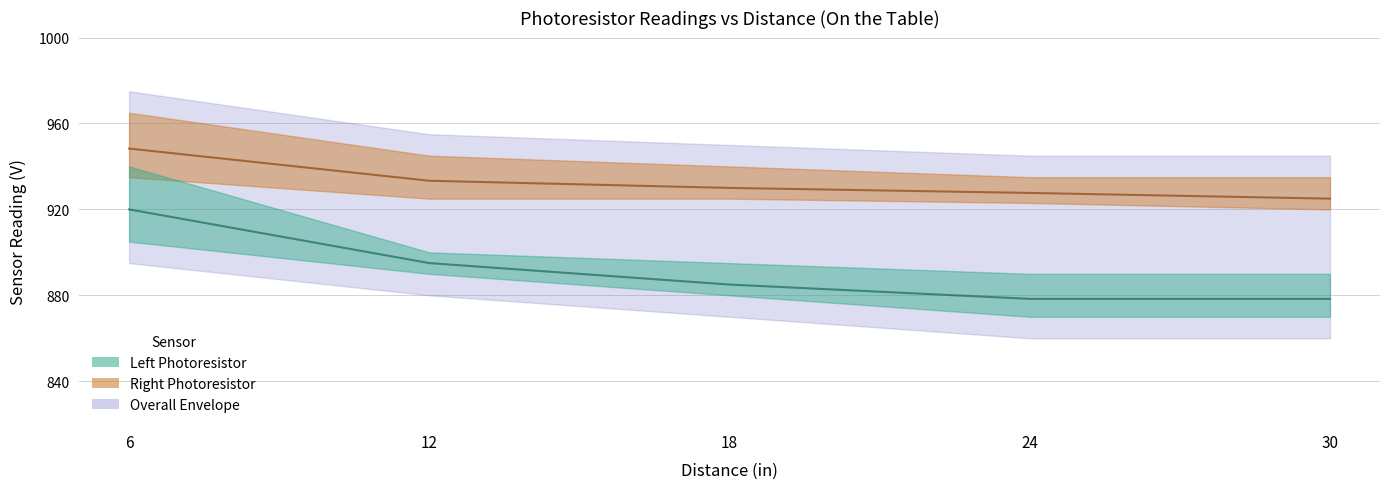

True or false: Right 0 deg (On table) and Left 0 deg (On table) intersect in this chart.

False